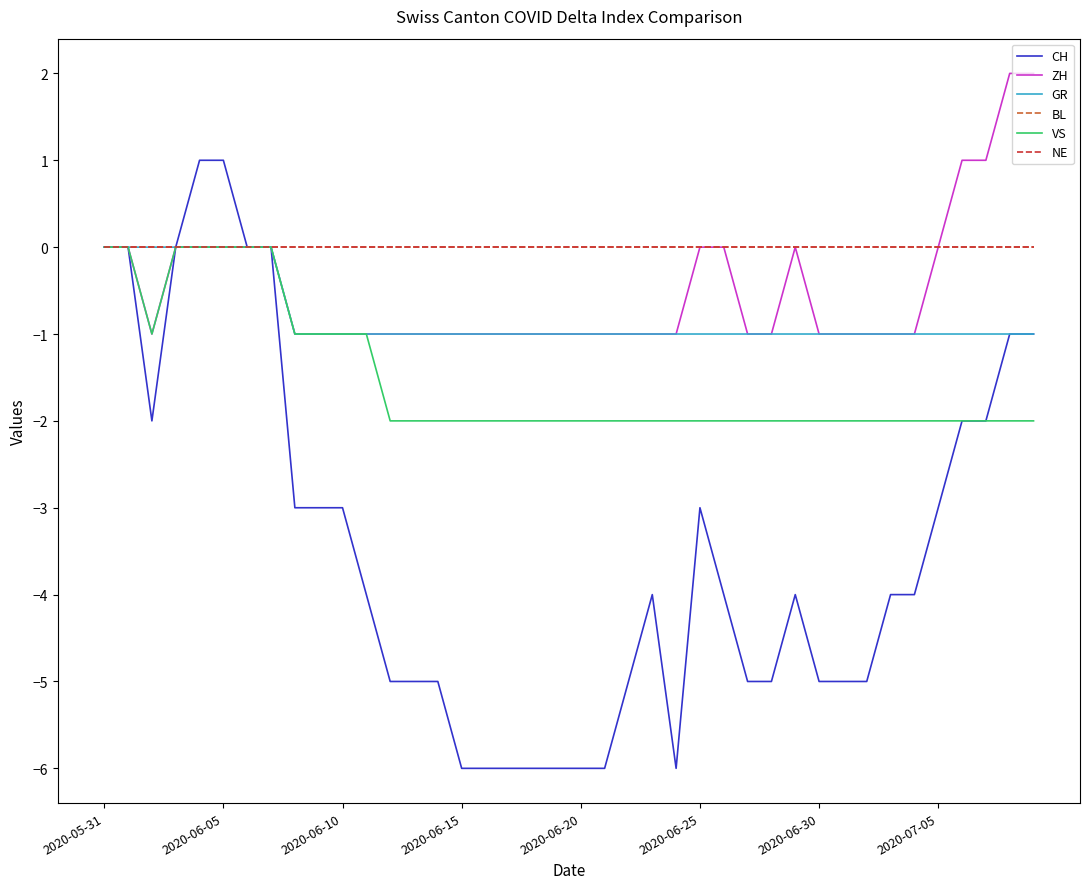

At how many categories does at least one series exceed -5?

40